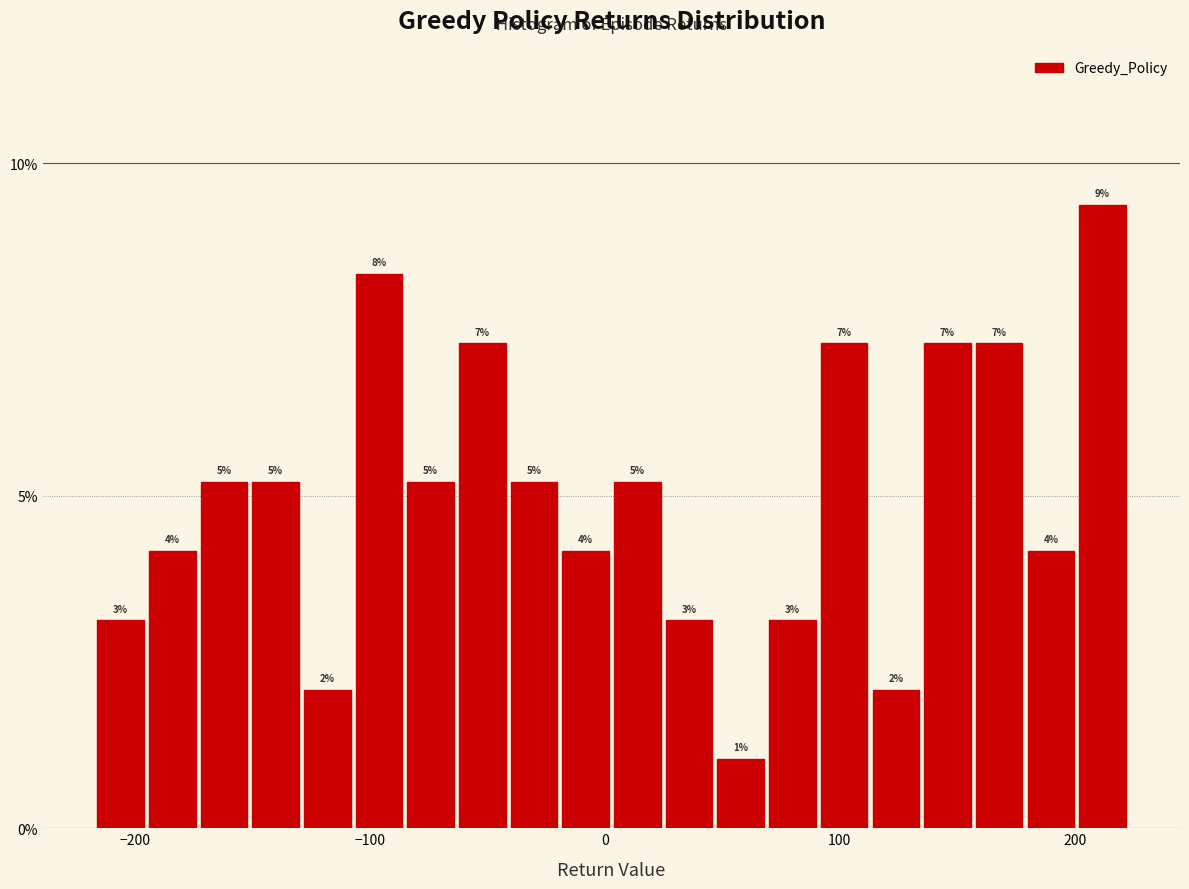

Around what value on the x-axis is the tallest bar? Give the approximate position of its centre, as read against the axis.

210